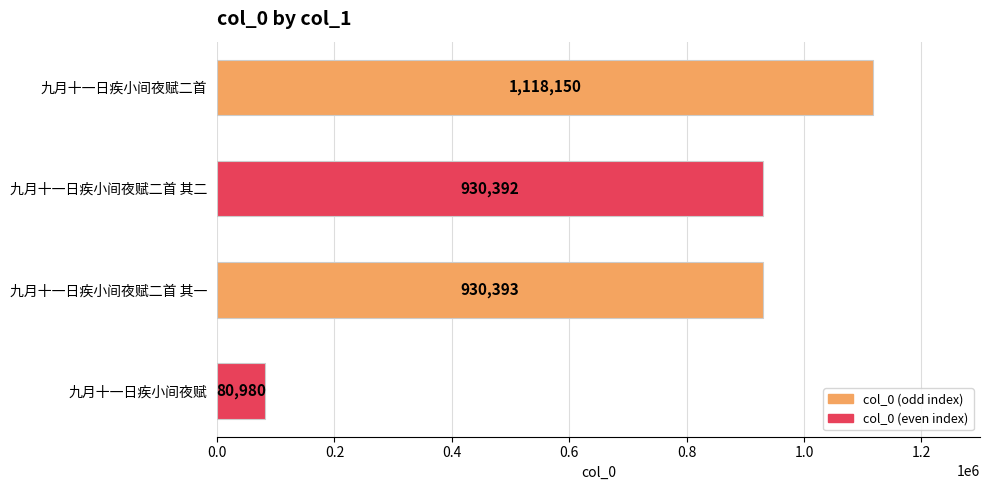

Rank the categories by value from lowest to highest.

九月十一日疾小间夜赋, 九月十一日疾小间夜赋二首 其二, 九月十一日疾小间夜赋二首 其一, 九月十一日疾小间夜赋二首